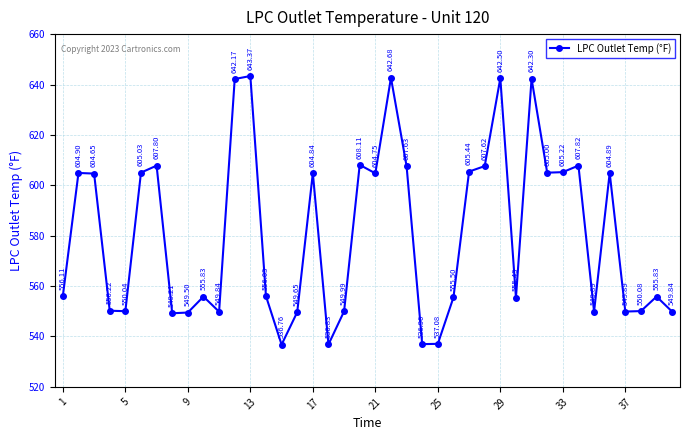

What is the sum of all values?

23227.2